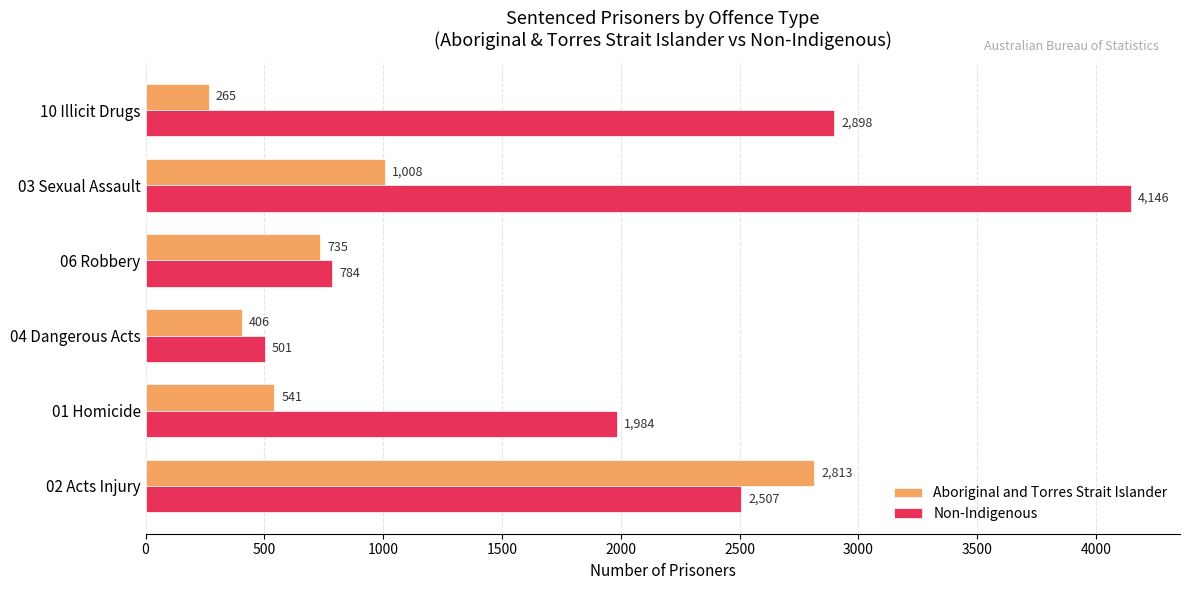

How many data points in Non-Indigenous are less than 2507?

3